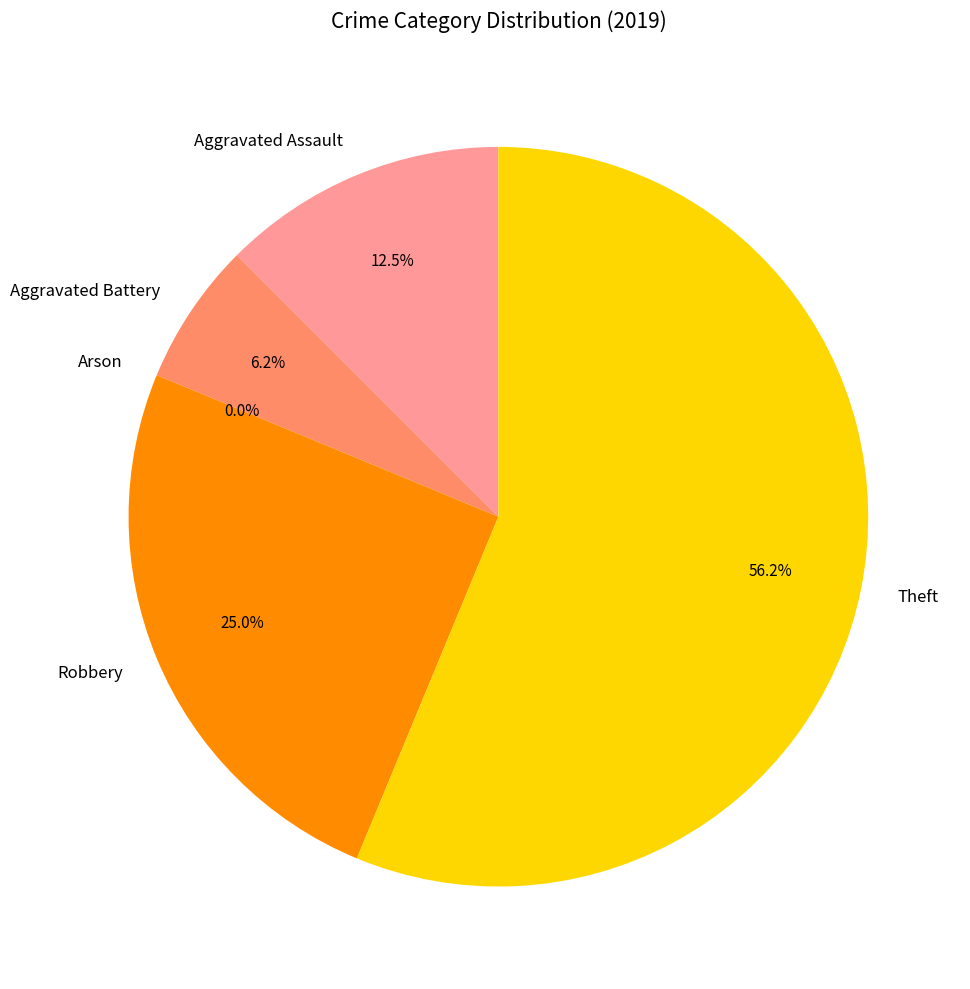

True or false: Aggravated Assault accounts for 20% of the total.

False